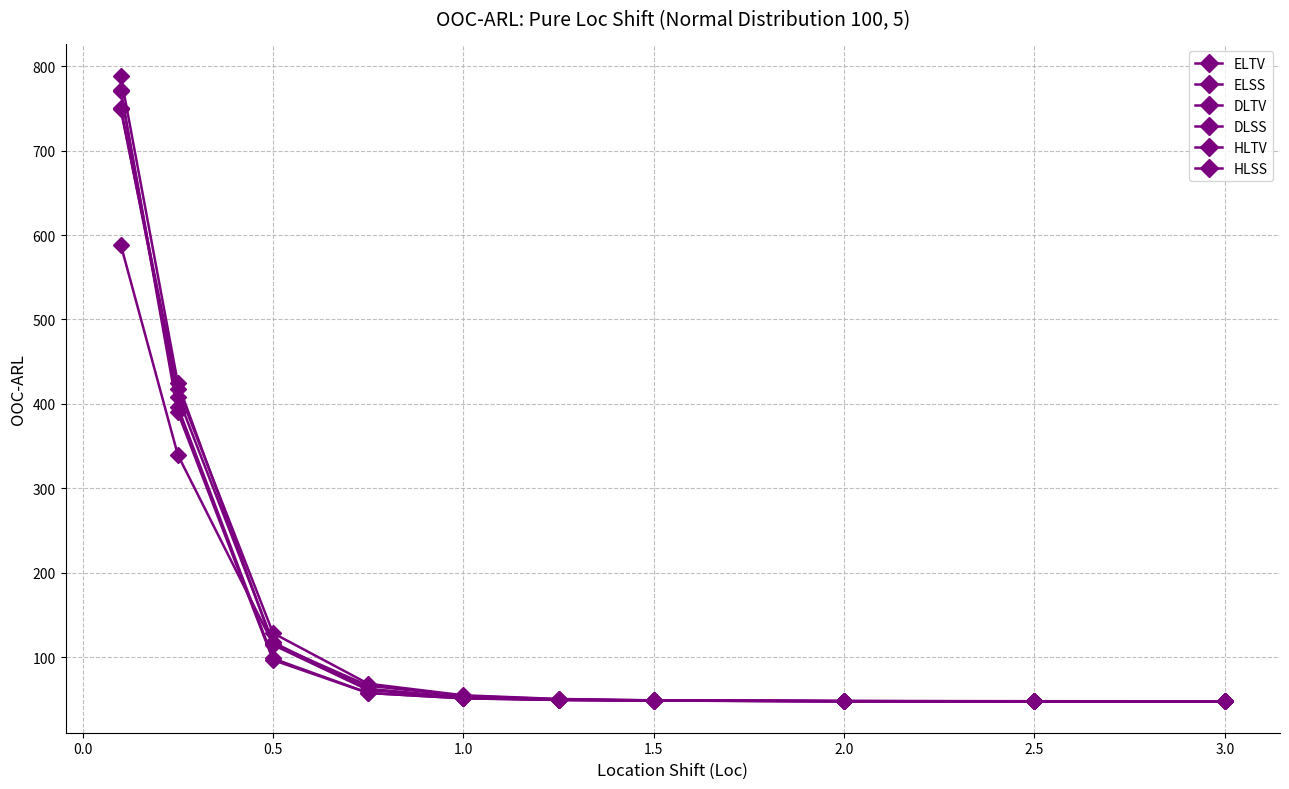

How many lines are shown in the chart?

6